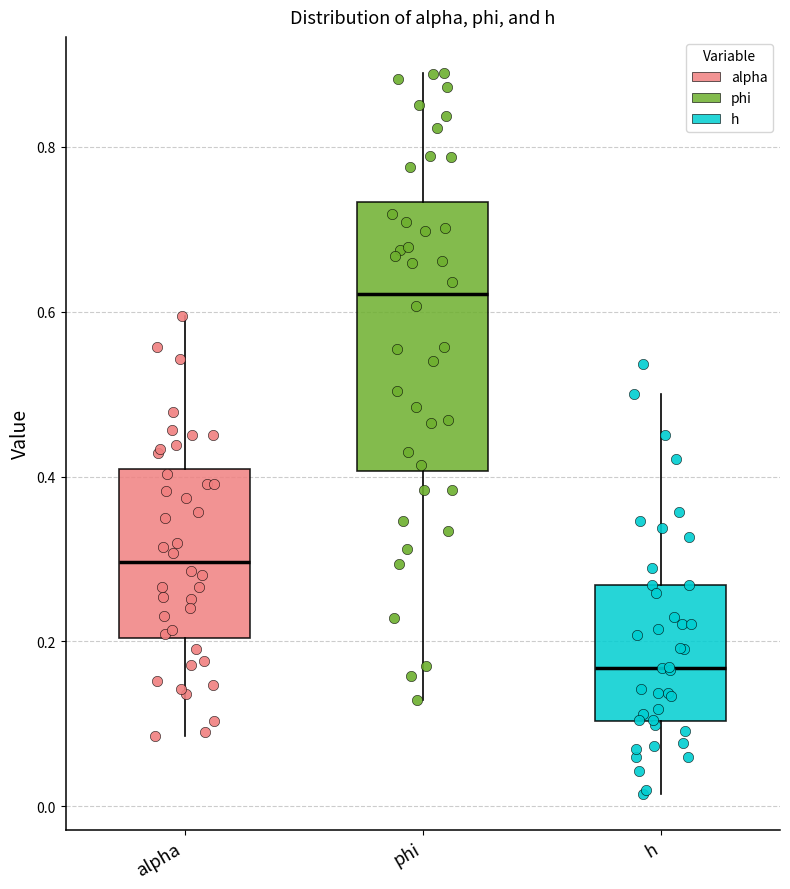

Reading left to right, read every box against the y-axis: the position of its median line, the range the box covers, and the ends of its whiskers. The values are not printed on the chart, so give them approximately, as read against the axis.

alpha: median 0.30, box 0.20 to 0.40, whiskers 0.08 to 0.60
phi: median 0.62, box 0.40 to 0.74, whiskers 0.12 to 0.88
h: median 0.16, box 0.10 to 0.26, whiskers 0.02 to 0.50